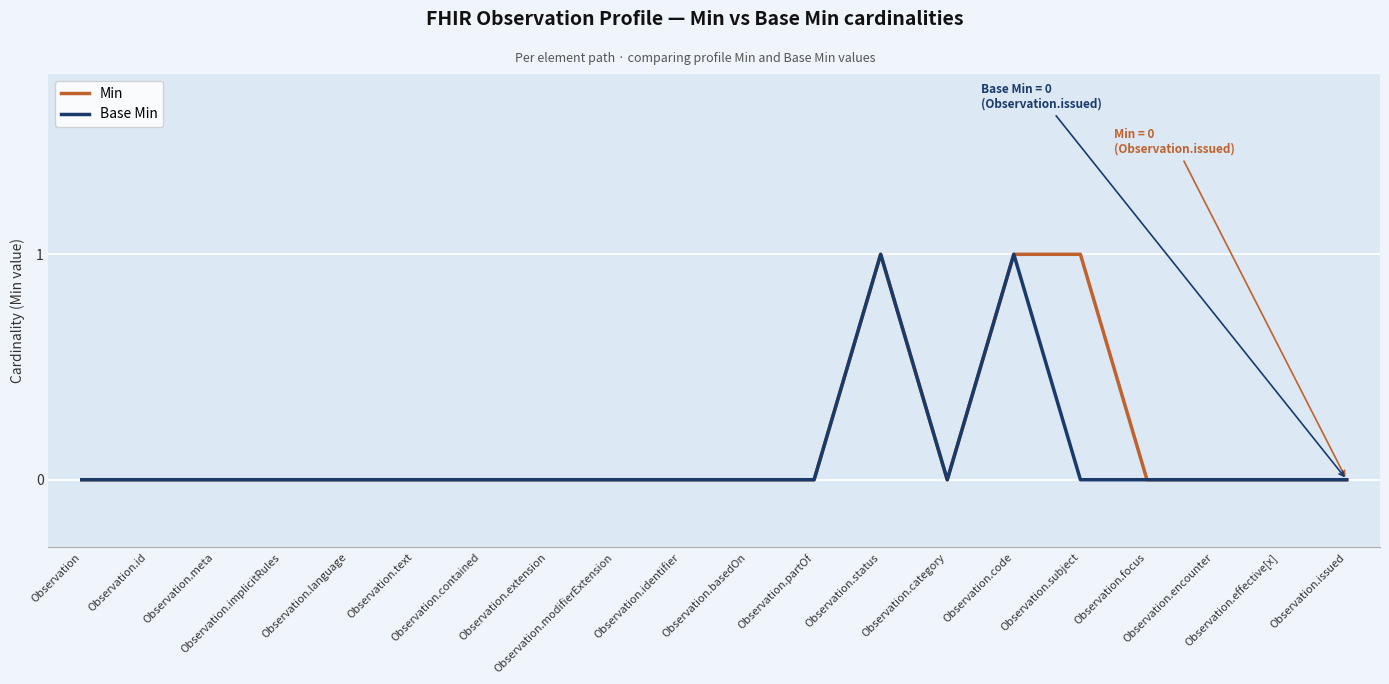

How many interior local valleys does the Base Min series have?

1